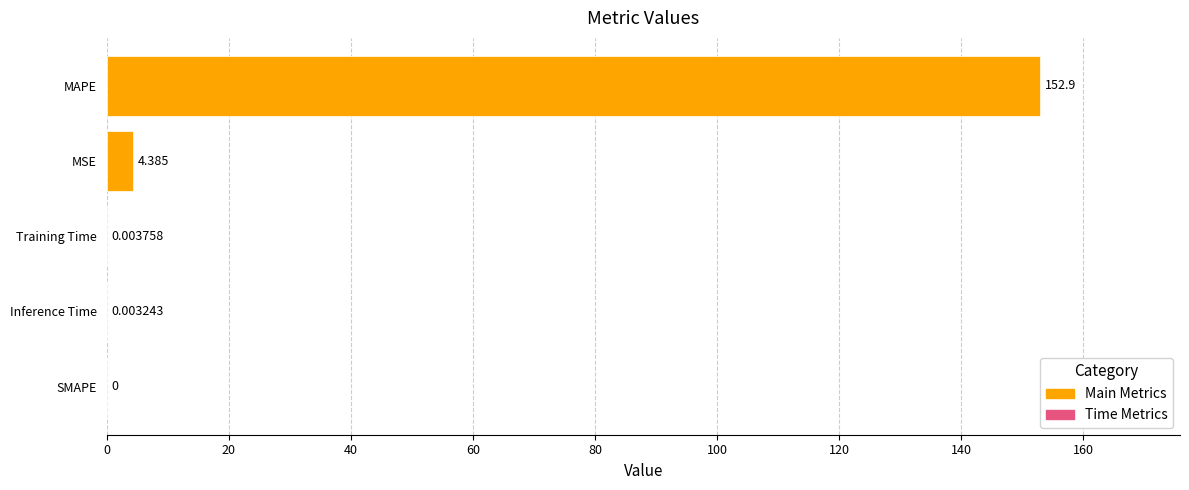

What is the maximum value shown in the chart?

152.9